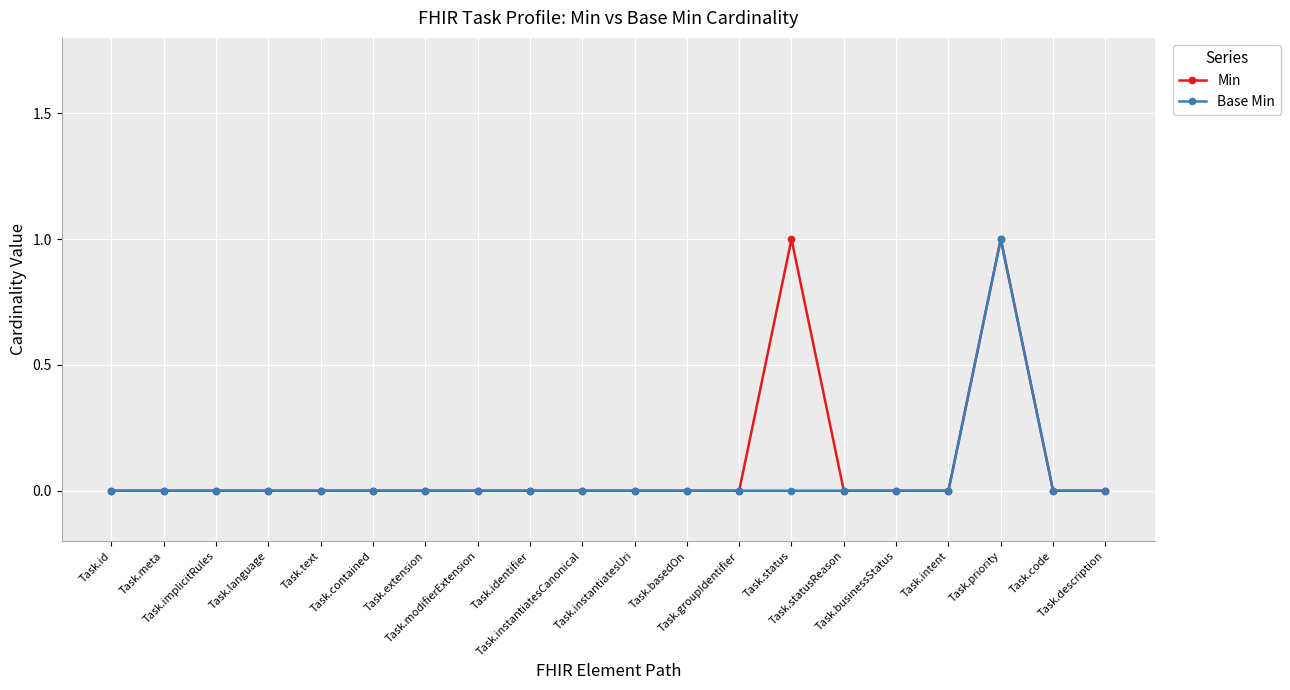

True or false: Base Min has more than 0 interior local peaks.

True